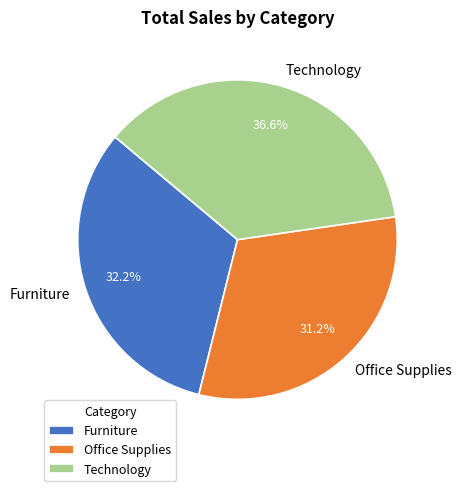

How many segments does this pie chart have?

3